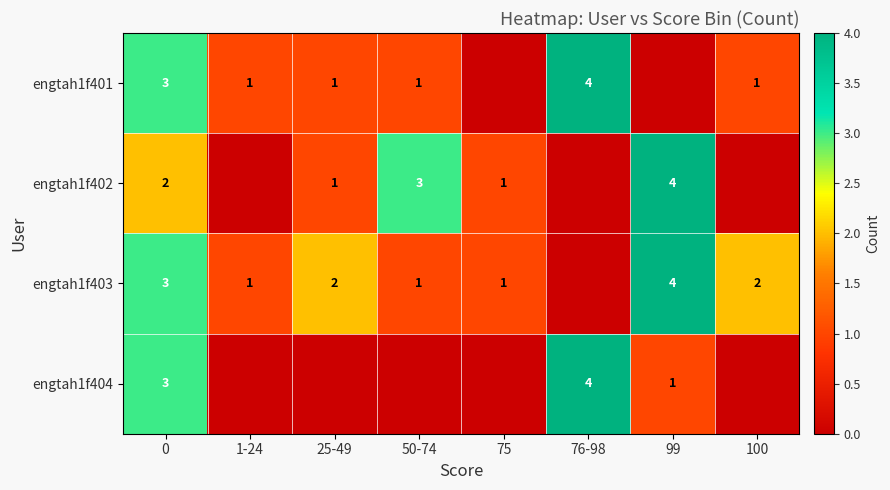

What is the sum of the engtah1f401 values at 25-49 and 0?

4